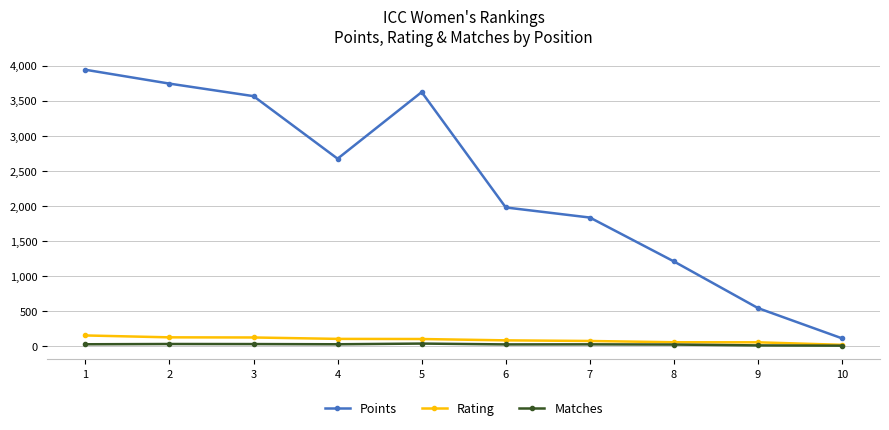

Rank the series by their maximum value, from highest to lowest.

Points, Rating, Matches